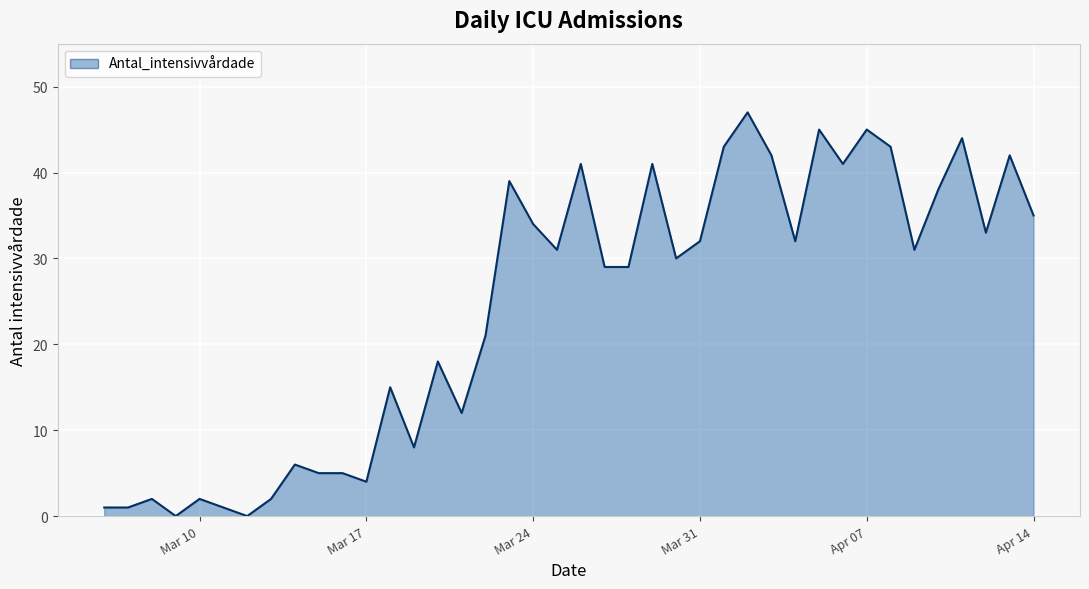

What is the difference between the maximum and minimum values?

47